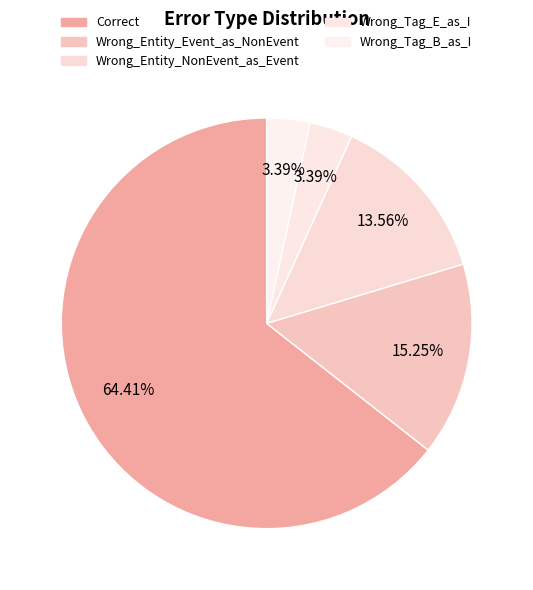

To the nearest percent, what is the average slice percentage?

20%